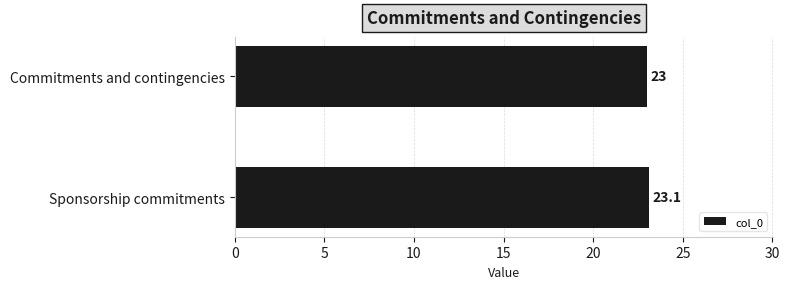

True or false: the data shows 6.2 at Commitments and contingencies.

False